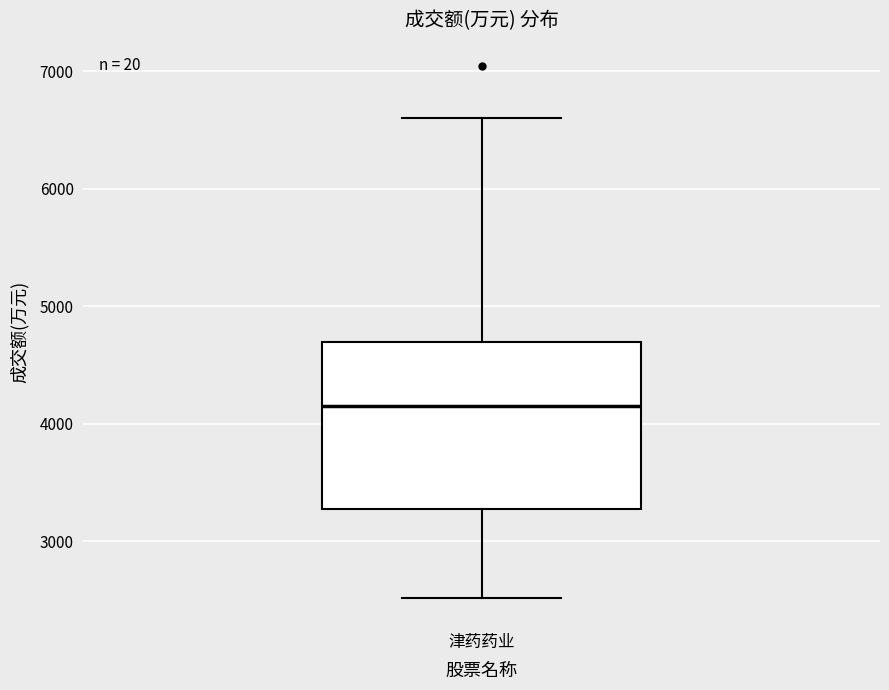

Transcribe this box plot: give where the median line is, the range the box spans, and where the two whiskers end, as read against the y-axis. The values are not printed on the chart, so give them approximately, as read against the axis.

median 4200, box 3300 to 4700, whiskers 2500 to 6600